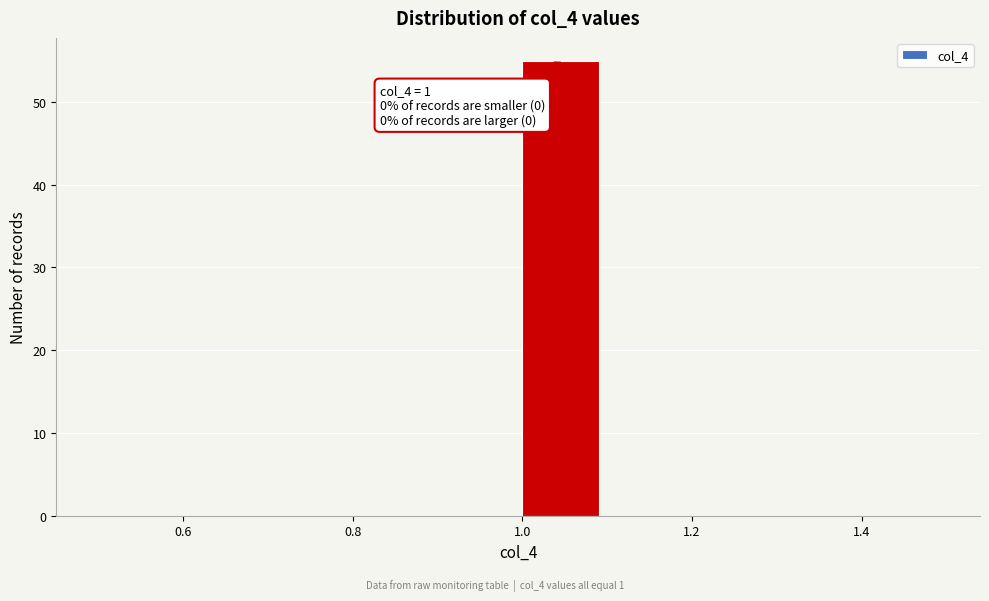

Over which range of the x-axis is the bar tallest?

1.0 to 1.1